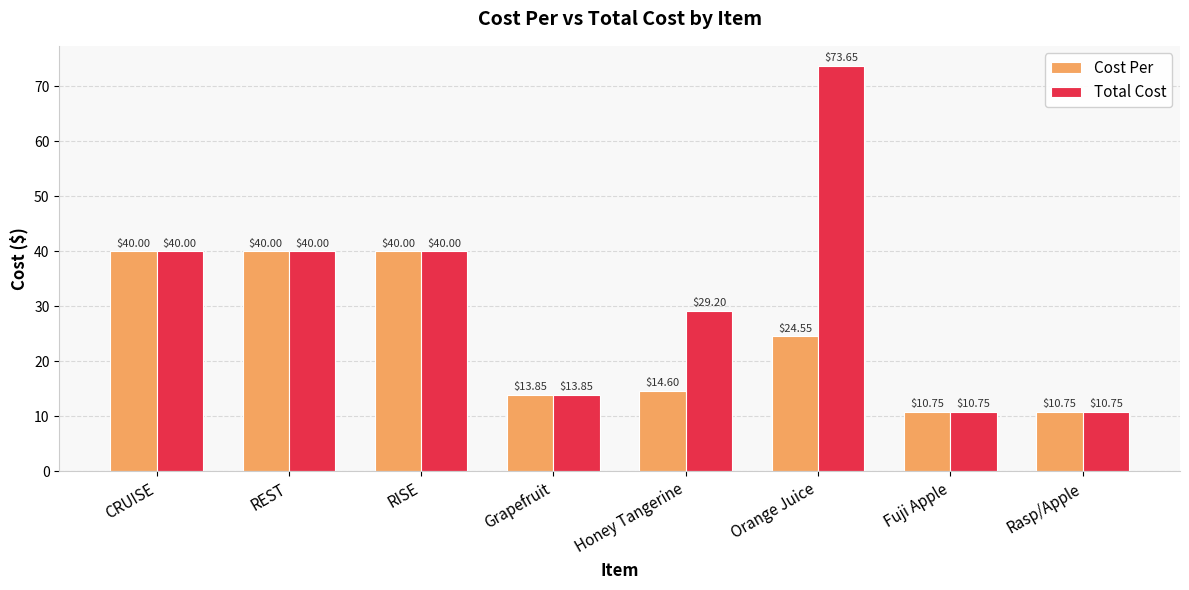

Which series changed the most between Grapefruit and Honey Tangerine?

Total Cost